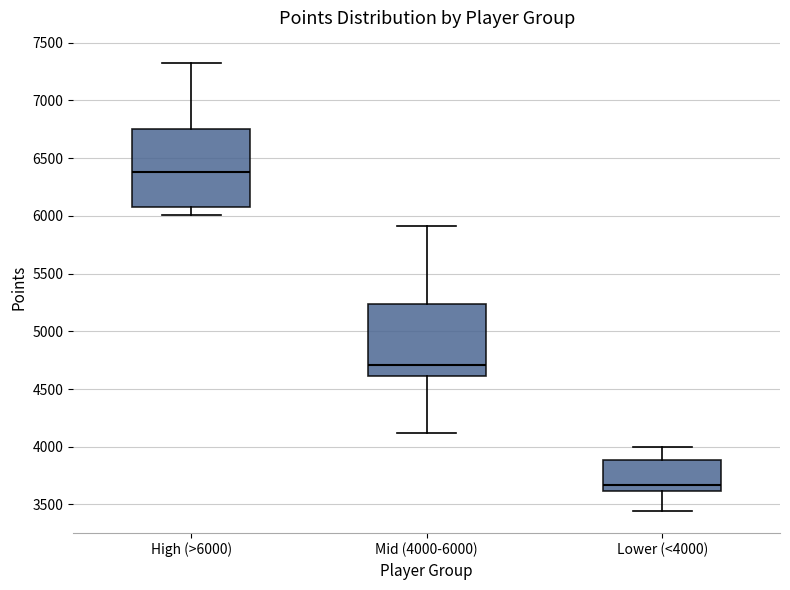

Reading left to right, transcribe this box plot: for each box, give where its median line is, the range the box spans, and where its two whiskers end, as read against the y-axis. The values are not printed on the chart, so give them approximately, as read against the axis.

High (>6000): median 6400, box 6100 to 6750, whiskers 6000 to 7300
Mid (4000-6000): median 4700, box 4600 to 5250, whiskers 4100 to 5900
Lower (<4000): median 3650, box 3600 to 3900, whiskers 3450 to 4000